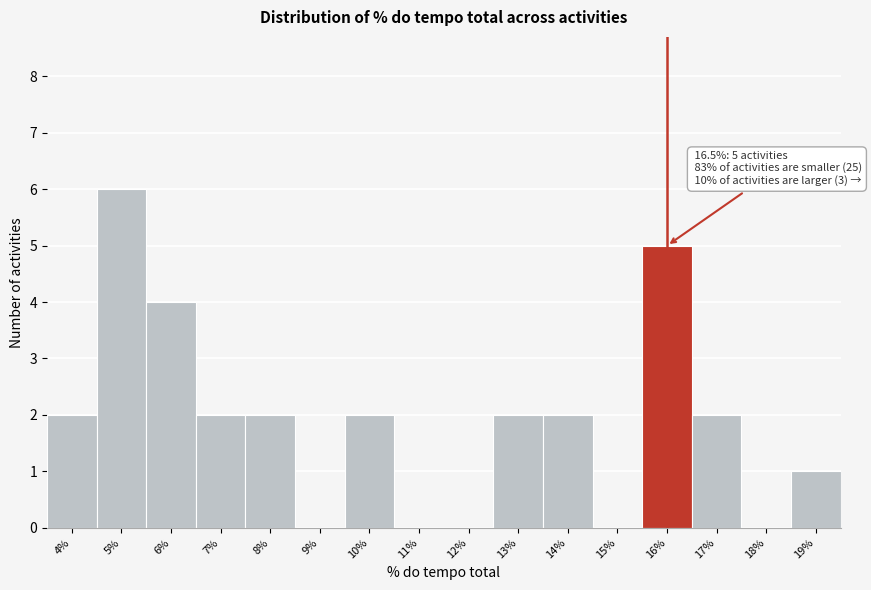

Reading left to right, extract all data points from this chart.

4%=2	5%=6	6%=4	7%=2	8%=2	9%=0	10%=2	11%=0	12%=0	13%=2	14%=2	15%=0	16%=5	17%=2	18%=0	19%=1